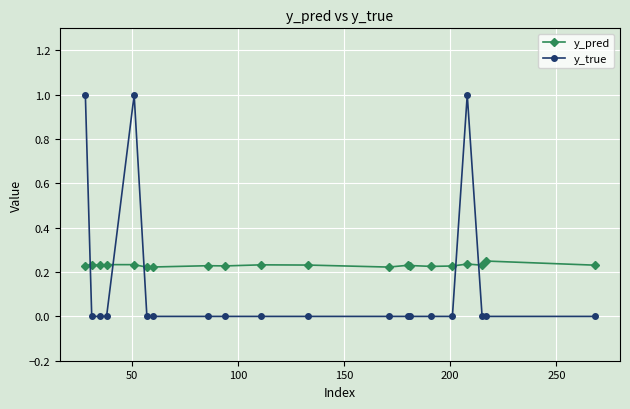

True or false: y_pred has more than 2 interior local peaks.

True